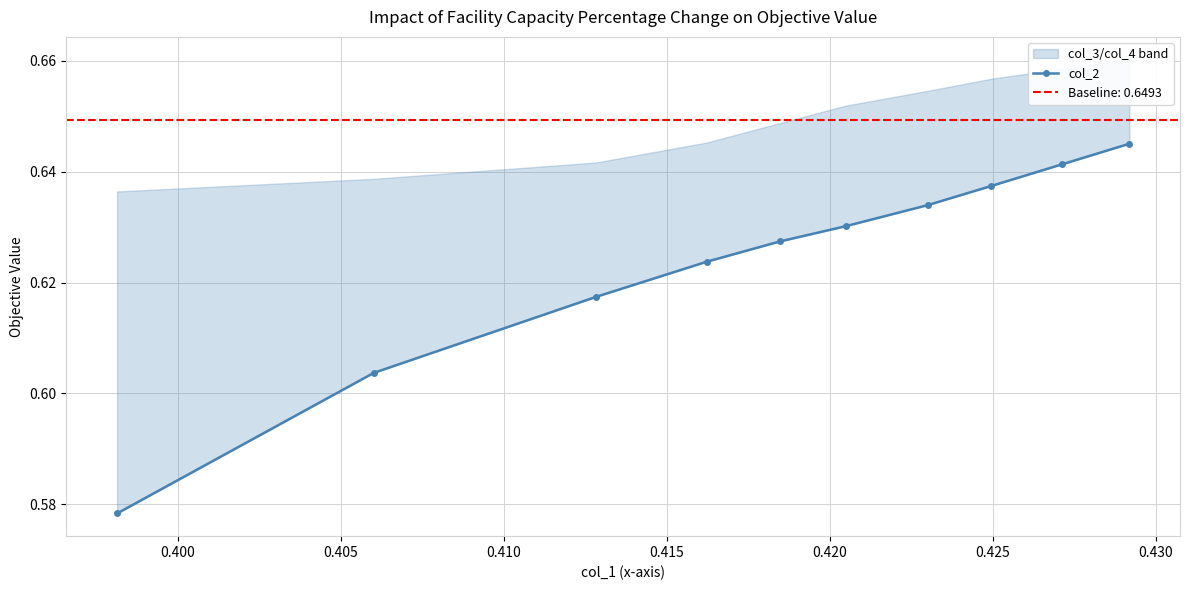

The chart shows a value of 0.1 at 9. True or false?

False